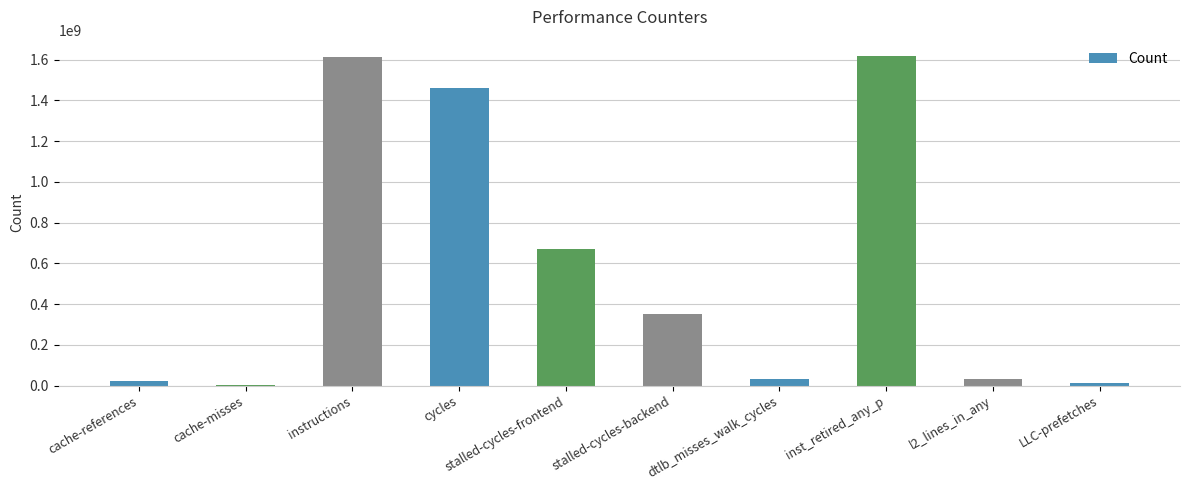

Is it true that the value at stalled-cycles-backend is 352808708?

True